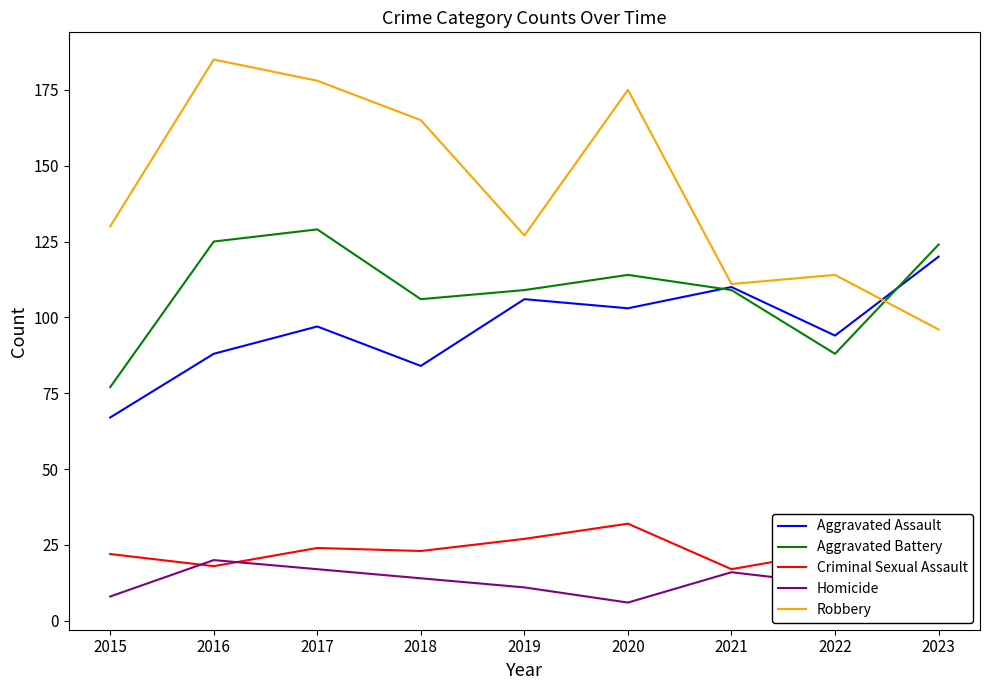

Which series has the largest total across all categories?

Robbery